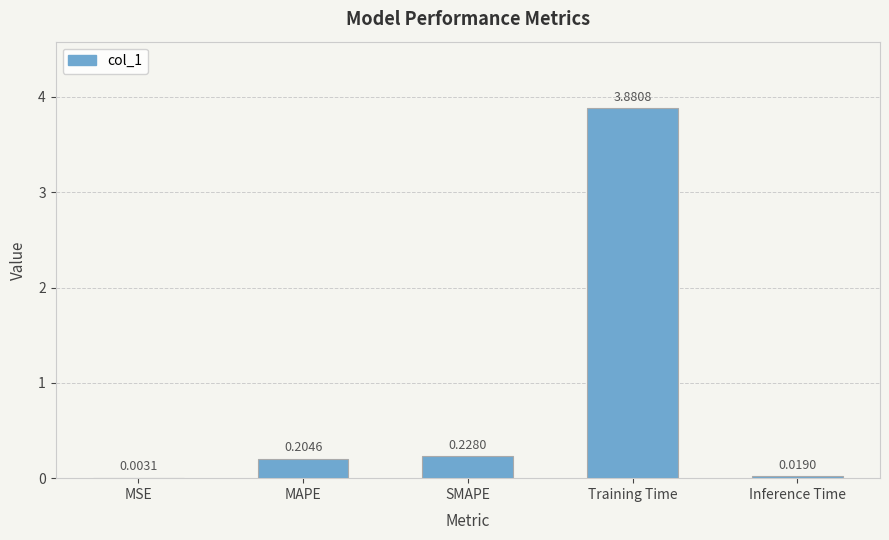

What is the maximum value shown in the chart?

3.9